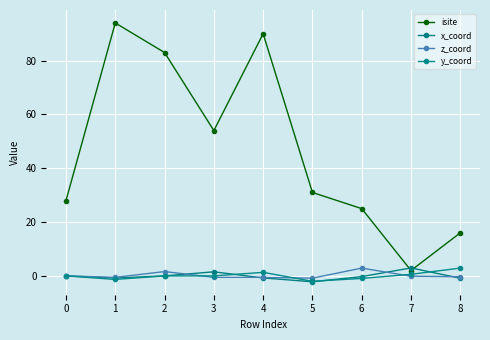

What is the total value across all series at 1?

91.4